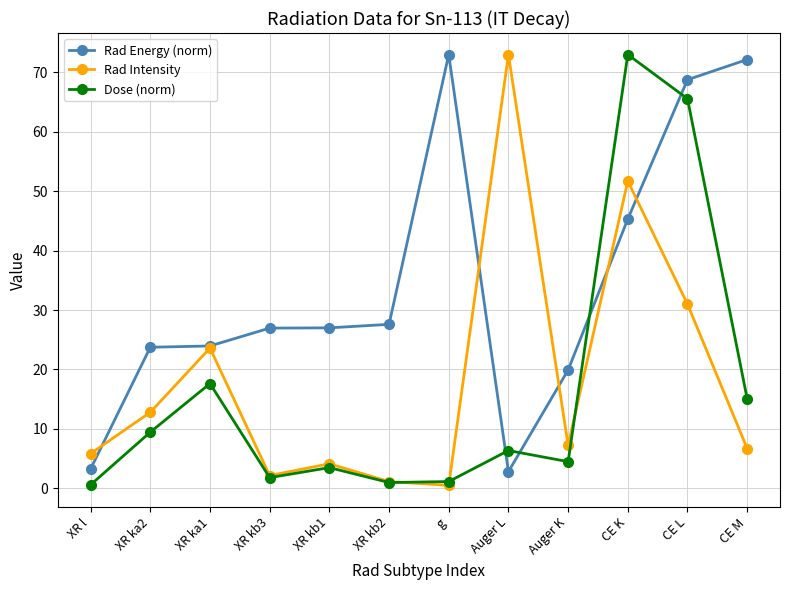

What position from the left is XR ka1?

3